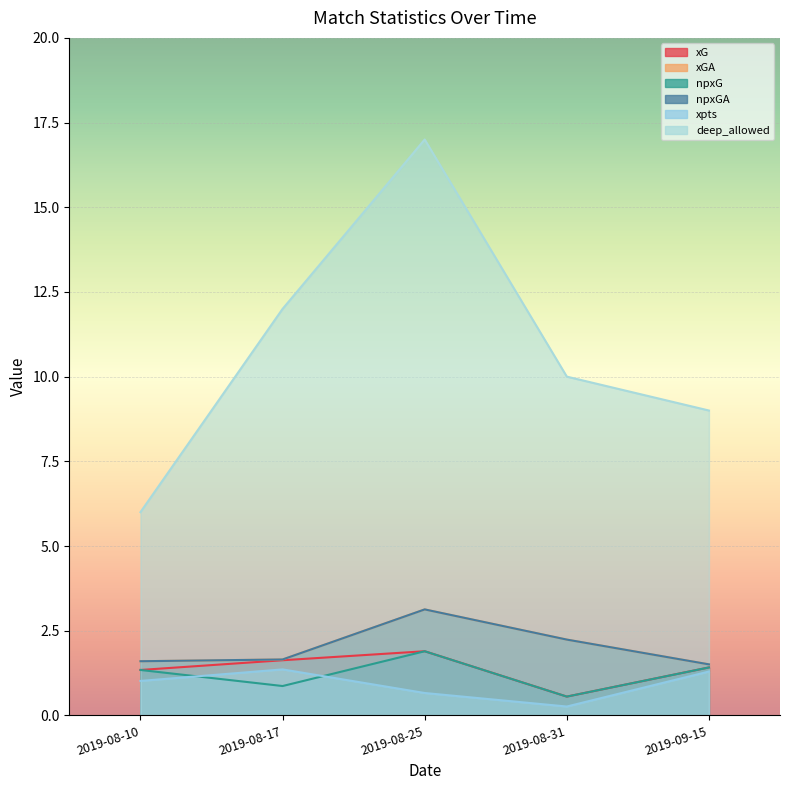

What value does the npxG series have at 2019-08-25?

1.9